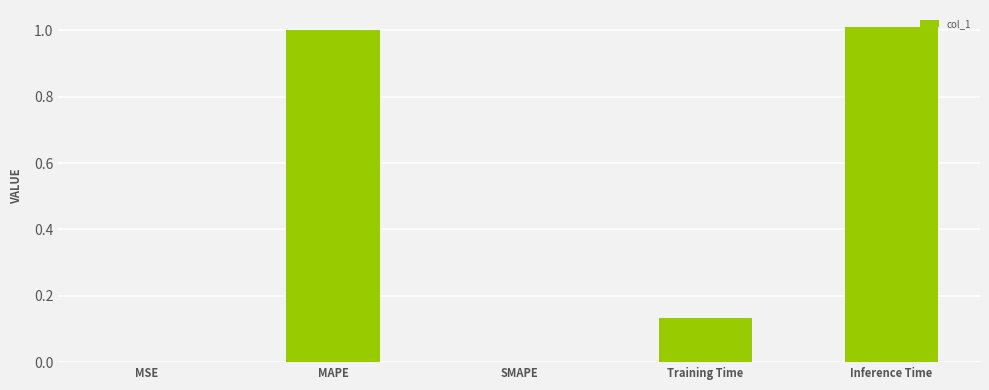

What is the change in value from MSE to Training Time?

+0.1